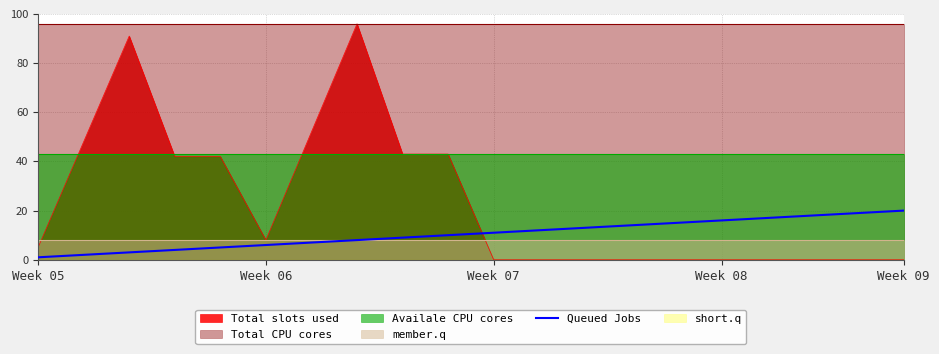

What is the change in value from 14 to 16?

+2